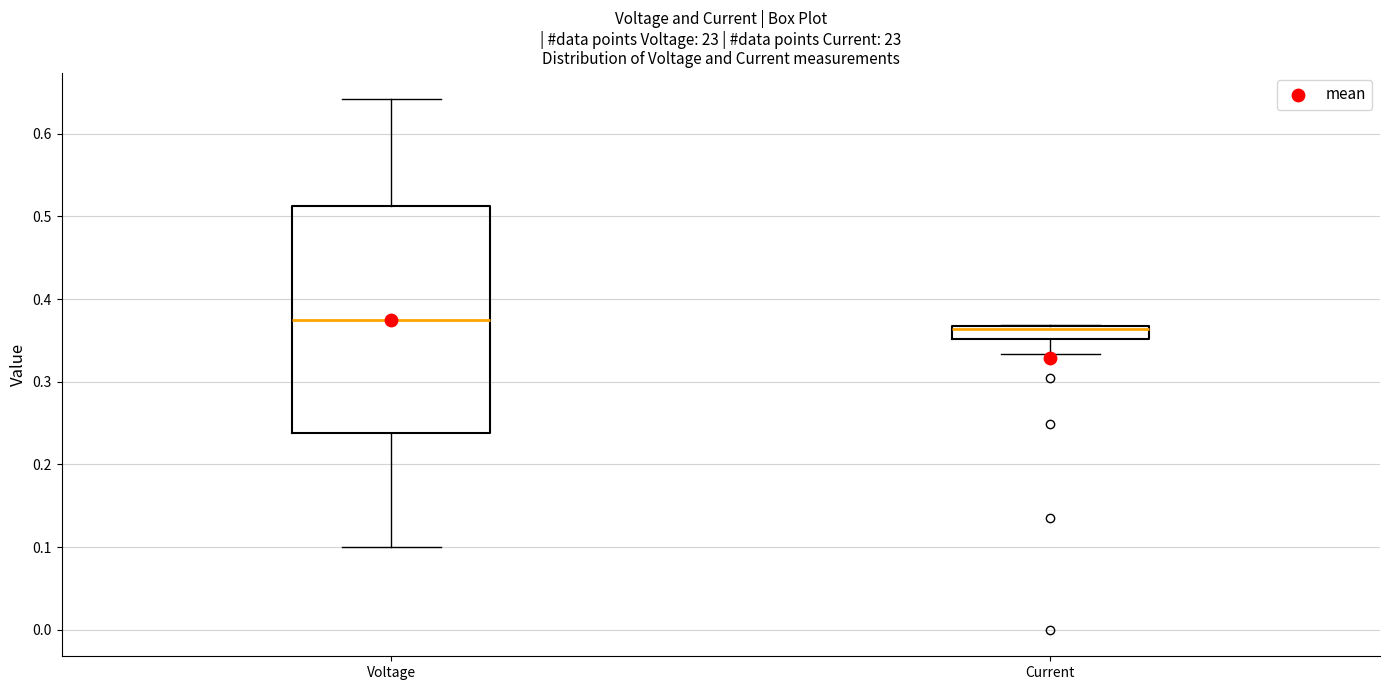

Reading left to right, transcribe this box plot: for each box, give where its median line is, the range the box spans, and where its two whiskers end, as read against the y-axis. The values are not printed on the chart, so give them approximately, as read against the axis.

Voltage: median 0.38, box 0.24 to 0.51, whiskers 0.10 to 0.64
Current: median 0.36 (drawn on the box's upper edge), box 0.35 to 0.37, whiskers 0.33 to 0.37